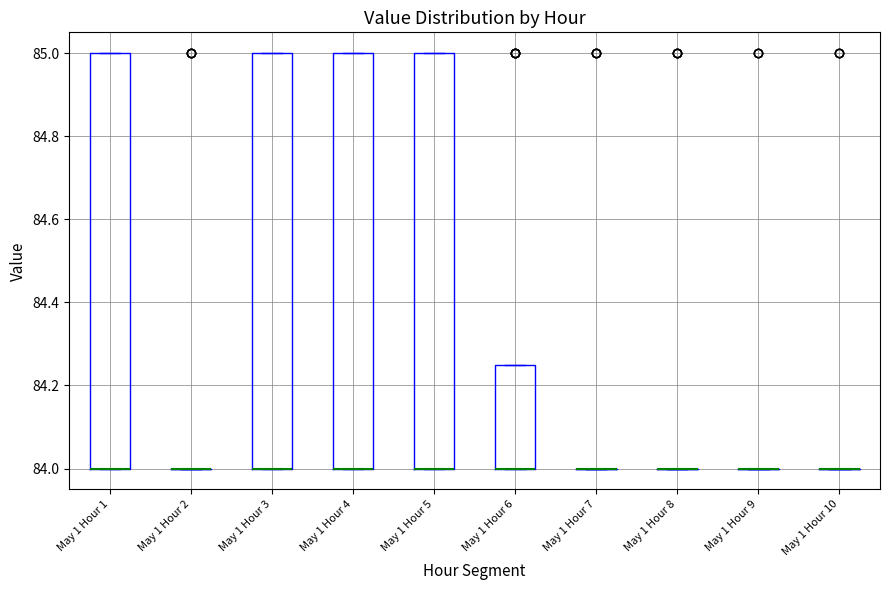

Reading left to right, read every box against the y-axis: the position of its median line, the range the box covers, and the ends of its whiskers. The values are not printed on the chart, so give them approximately, as read against the axis.

May 1 Hour 1: median 84.00 (drawn on the box's lower edge), box 84.00 to 85.00, whiskers 84.00 to 85.00
May 1 Hour 2: box collapsed to a line at 84.00, whiskers 84.00 to 84.00
May 1 Hour 3: median 84.00 (drawn on the box's lower edge), box 84.00 to 85.00, whiskers 84.00 to 85.00
May 1 Hour 4: median 84.00 (drawn on the box's lower edge), box 84.00 to 85.00, whiskers 84.00 to 85.00
May 1 Hour 5: median 84.00 (drawn on the box's lower edge), box 84.00 to 85.00, whiskers 84.00 to 85.00
May 1 Hour 6: median 84.00 (drawn on the box's lower edge), box 84.00 to 84.26, whiskers 84.00 to 84.26
May 1 Hour 7: box collapsed to a line at 84.00, whiskers 84.00 to 84.00
May 1 Hour 8: box collapsed to a line at 84.00, whiskers 84.00 to 84.00
May 1 Hour 9: box collapsed to a line at 84.00, whiskers 84.00 to 84.00
May 1 Hour 10: box collapsed to a line at 84.00, whiskers 84.00 to 84.00